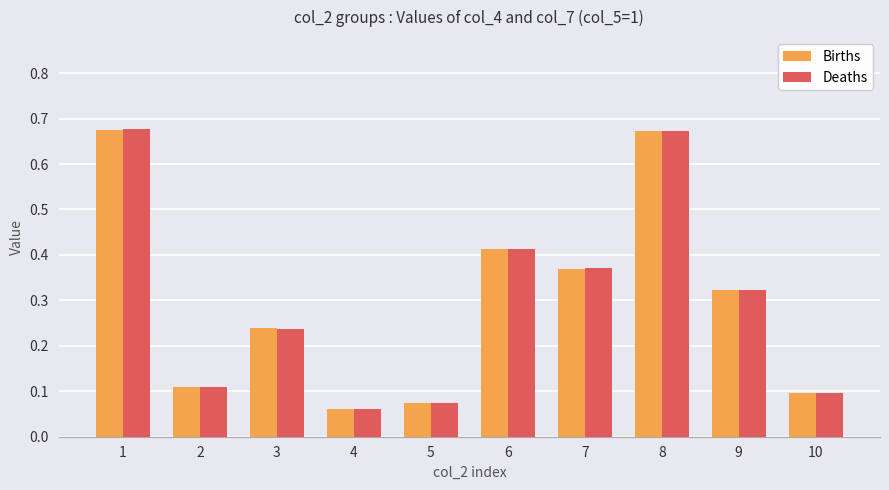

What is the difference between the second highest and second lowest values in the Births series?

0.6